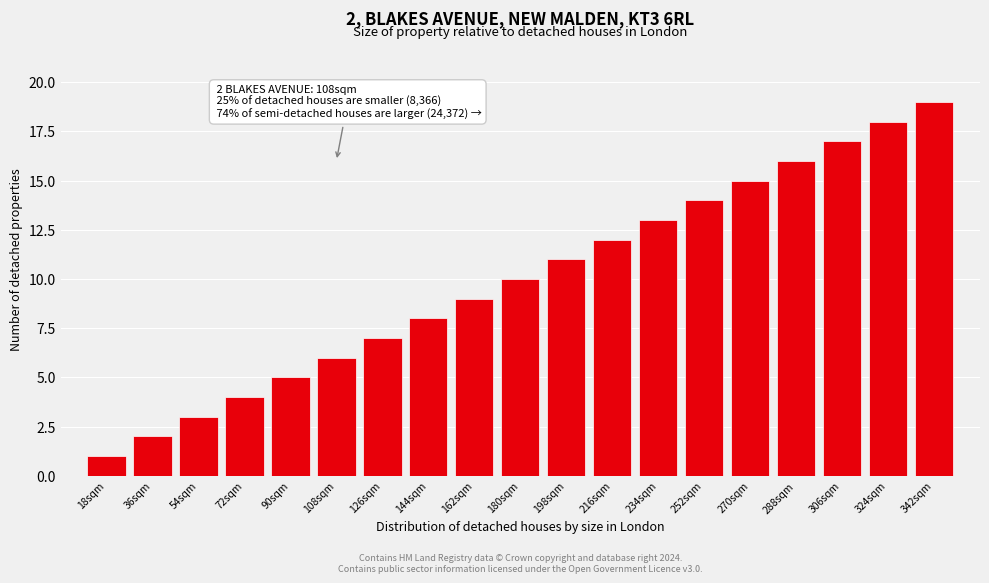

What is the change in value from 72sqm to 288sqm?

+12